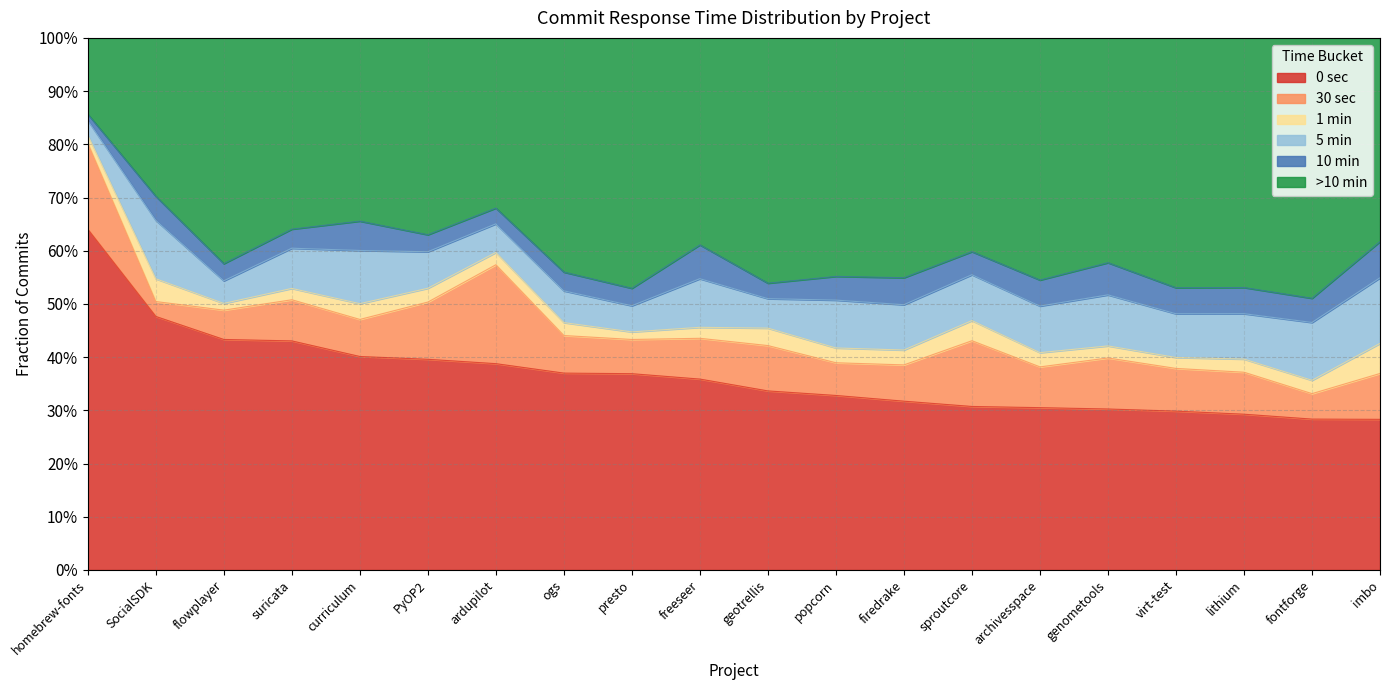

Reading left to right, extract all data points from this chart.

0 sec: 0.6	0.5	0.4	0.4	0.4	0.4	0.4	0.4	0.4	0.4	0.3	0.3	0.3	0.3	0.3	0.3	0.3	0.3	0.3	0.3
30 sec: 0.2	0.0	0.1	0.1	0.1	0.1	0.2	0.1	0.1	0.1	0.1	0.1	0.1	0.1	0.1	0.1	0.1	0.1	0.0	0.1
1 min: 0.0	0.0	0.0	0.0	0.0	0.0	0.0	0.0	0.0	0.0	0.0	0.0	0.0	0.0	0.0	0.0	0.0	0.0	0.0	0.1
5 min: 0.0	0.1	0.0	0.1	0.1	0.1	0.1	0.1	0.0	0.1	0.1	0.1	0.1	0.1	0.1	0.1	0.1	0.1	0.1	0.1
10 min: 0.0	0.0	0.0	0.0	0.1	0.0	0.0	0.0	0.0	0.1	0.0	0.0	0.1	0.0	0.0	0.1	0.0	0.0	0.0	0.1
>10 min: 0.1	0.3	0.4	0.4	0.3	0.4	0.3	0.4	0.5	0.4	0.5	0.4	0.5	0.4	0.5	0.4	0.5	0.5	0.5	0.4